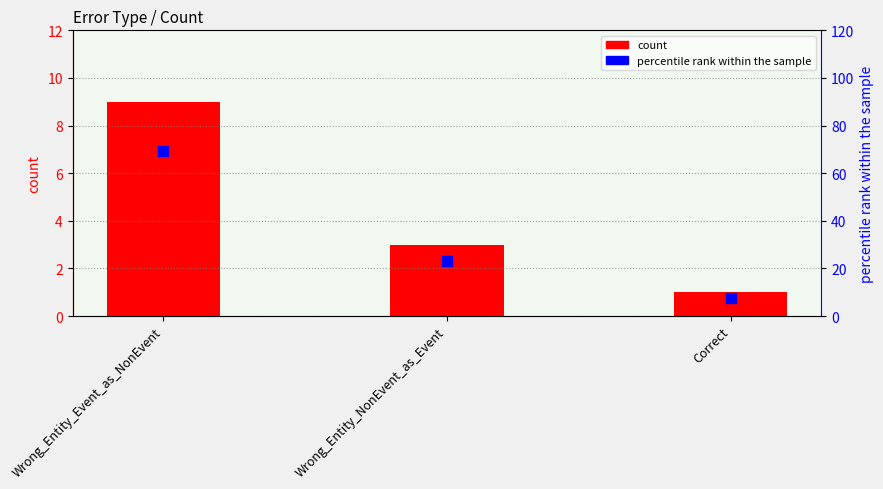

Which series has the largest total across all categories?

percentile rank within the sample